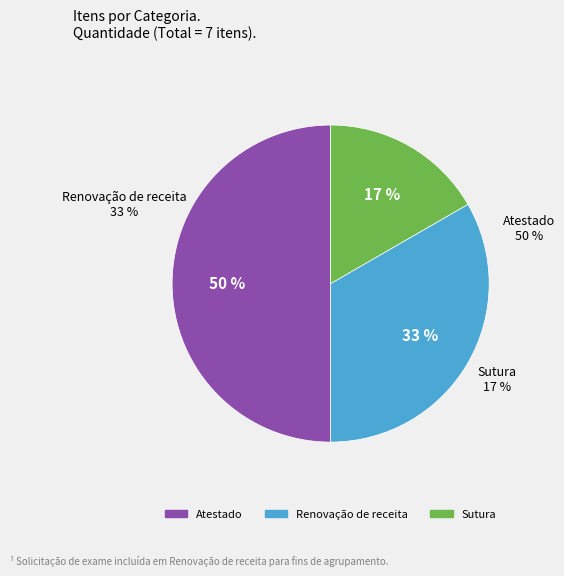

What is the change in value from Renovação de receita to Sutura?

-1